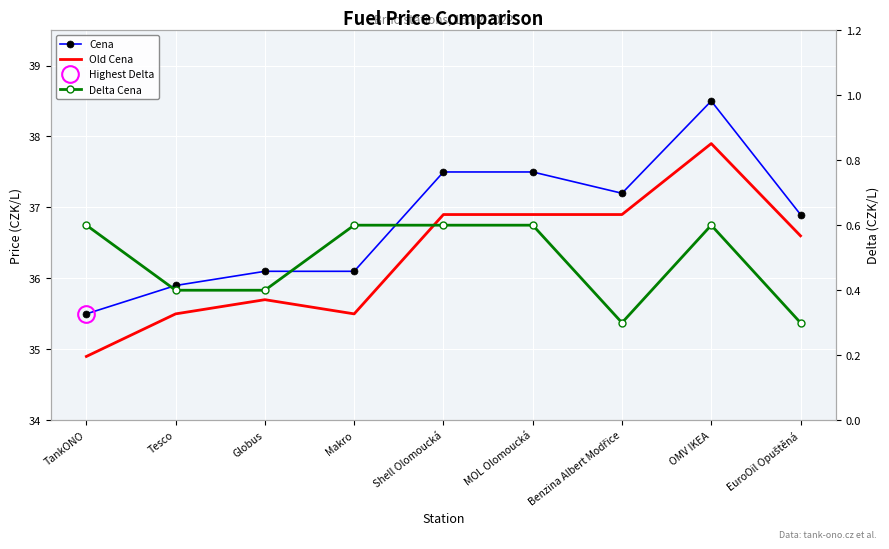

The Cena series shows 25.1 at Tesco. True or false?

False